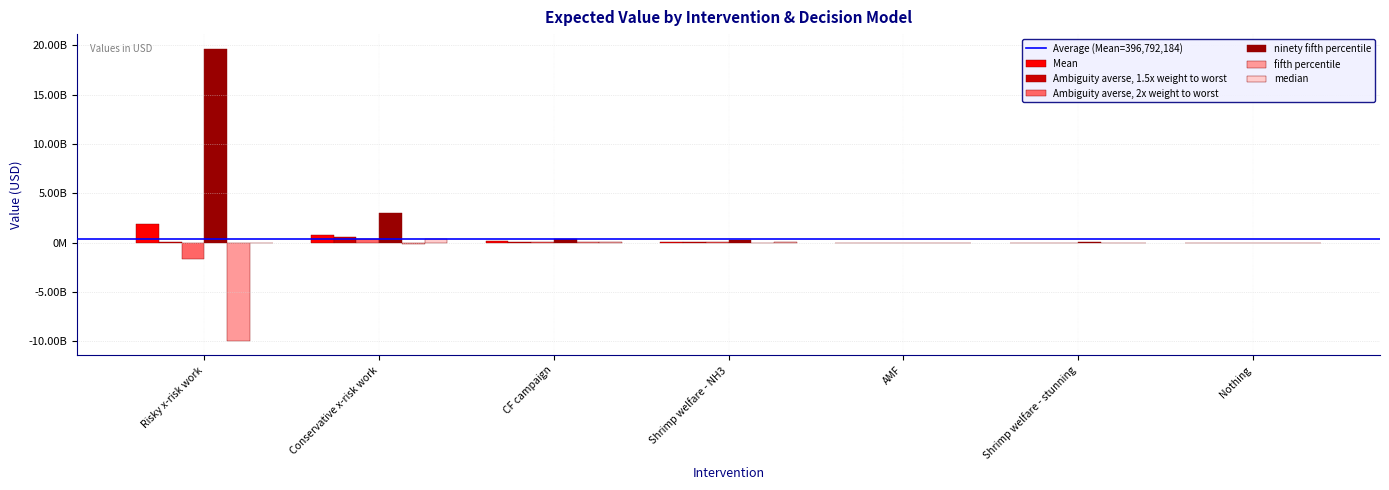

List the labels in order of Ambiguity averse, 2x weight to worst value, smallest first.

Risky x-risk work, Nothing, Shrimp welfare - stunning, AMF, Shrimp welfare - NH3, CF campaign, Conservative x-risk work